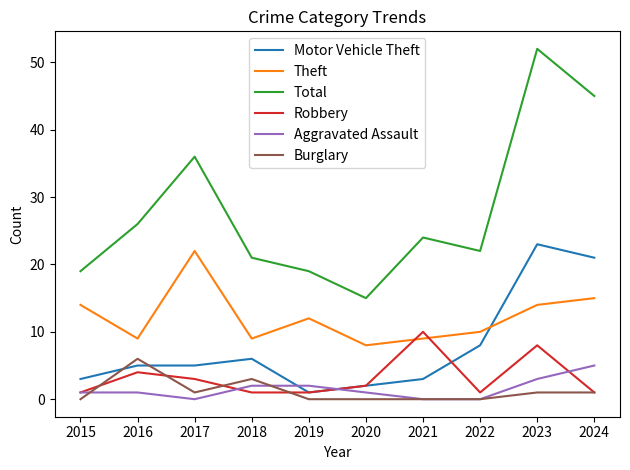

How many values in the Theft series are below 12?

5